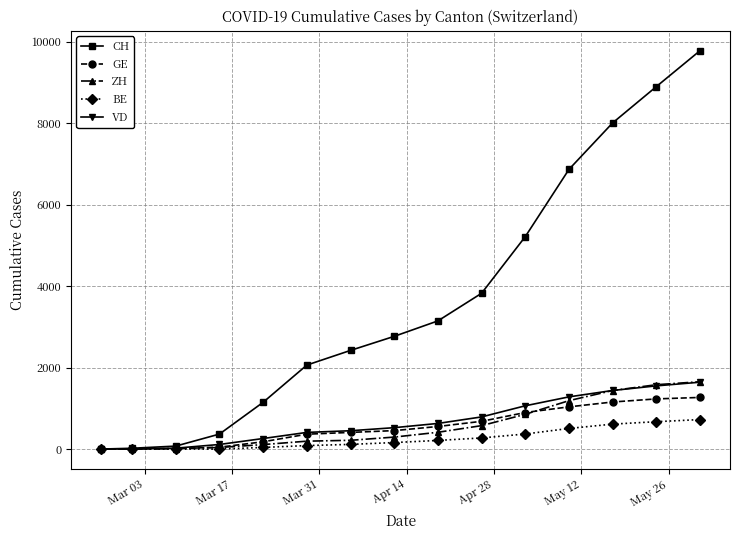

How many data points in VD are less than 525?

7